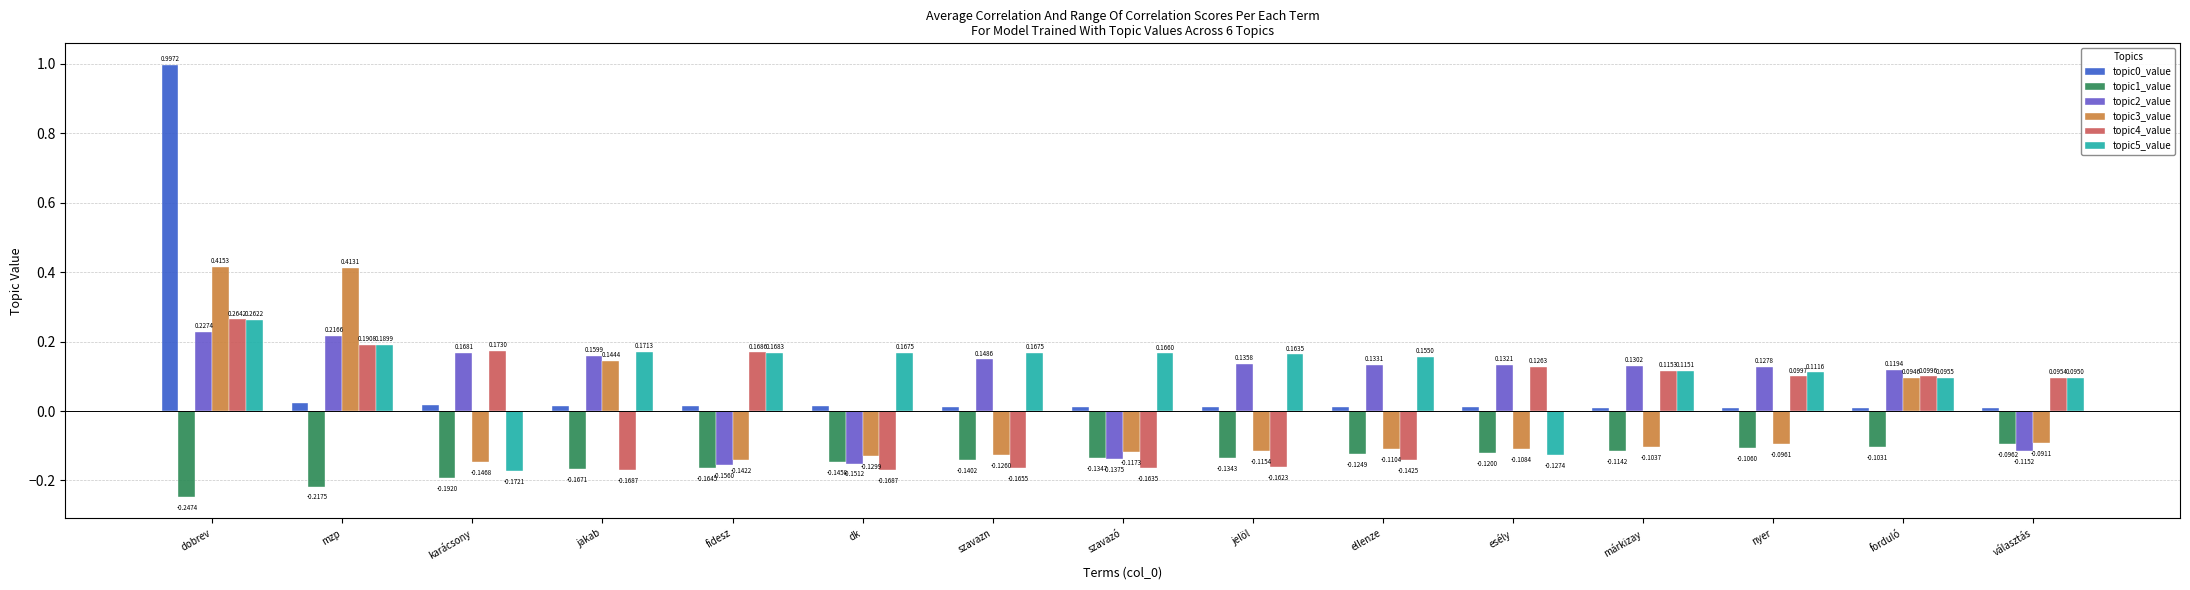

Which series has the largest total across all categories?

topic5_value